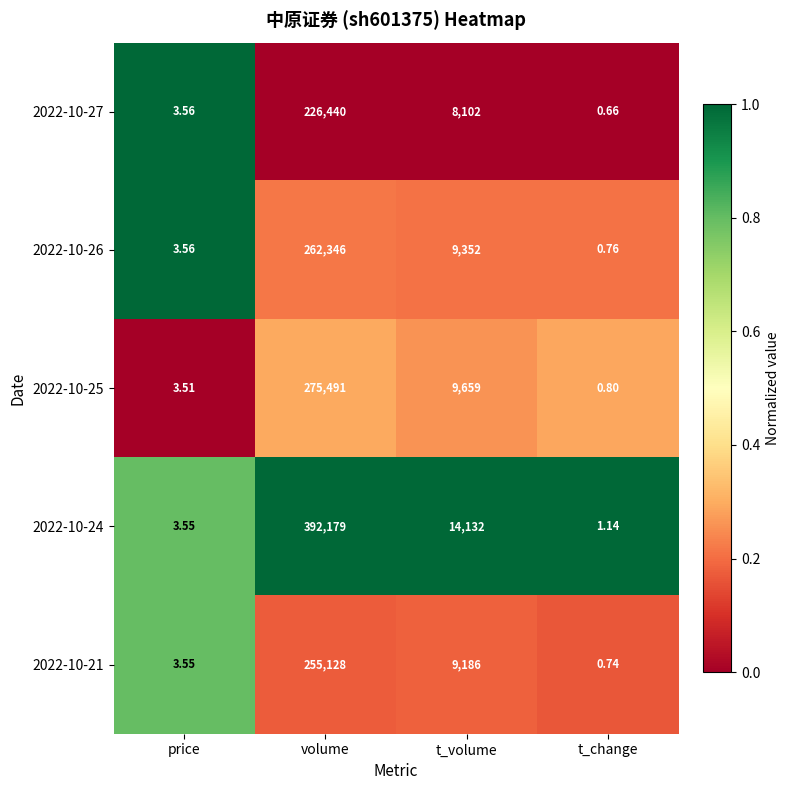

Which category has the highest value across all series?

volume